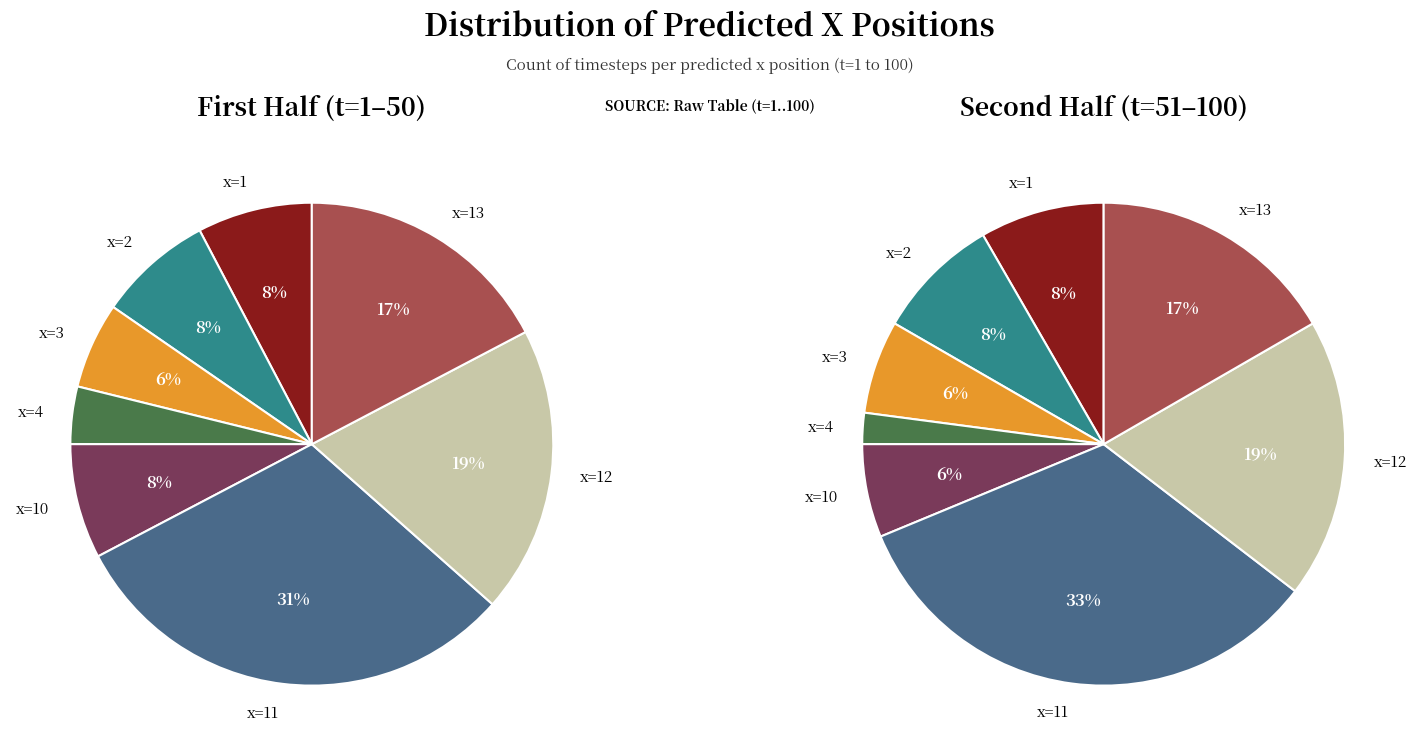

Is the sum of x=2 and x=1 greater than half?

No